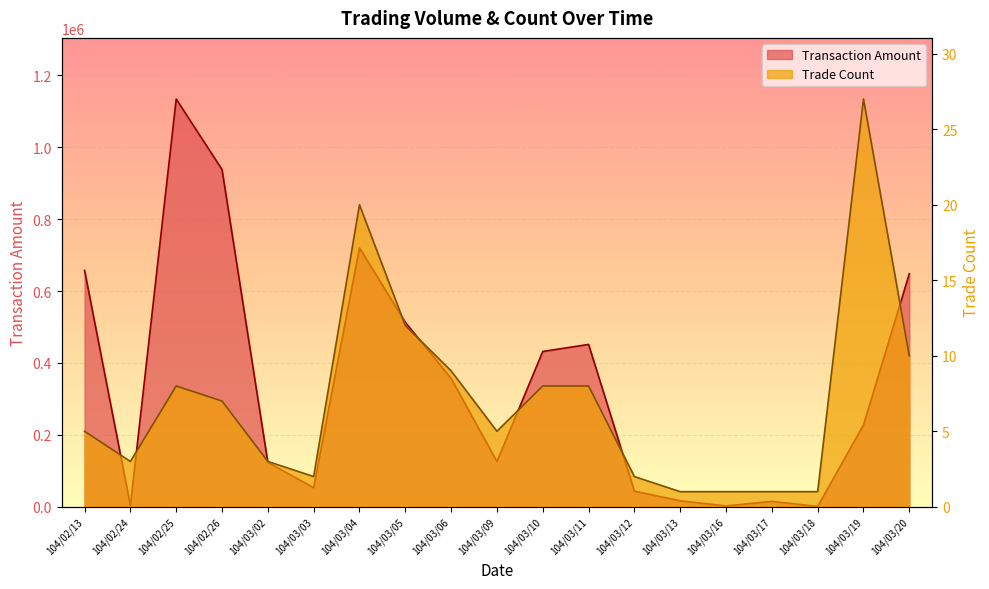

True or false: Transaction Amount and Trade Count intersect in this chart.

False